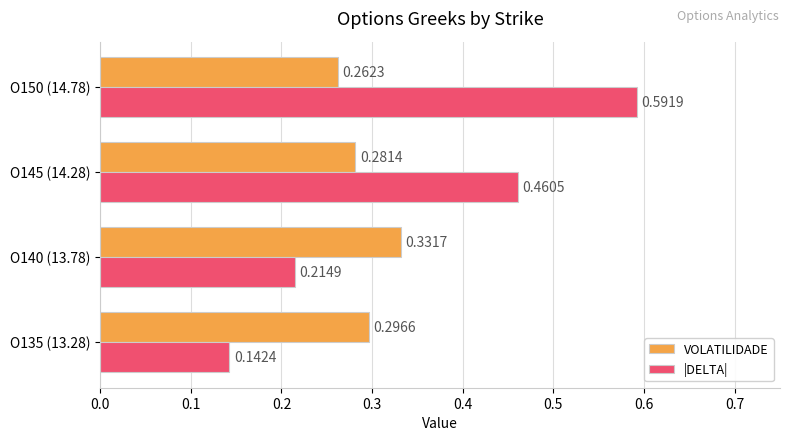

Rank the series at O150 (14.78) from highest to lowest value.

|DELTA|, VOLATILIDADE